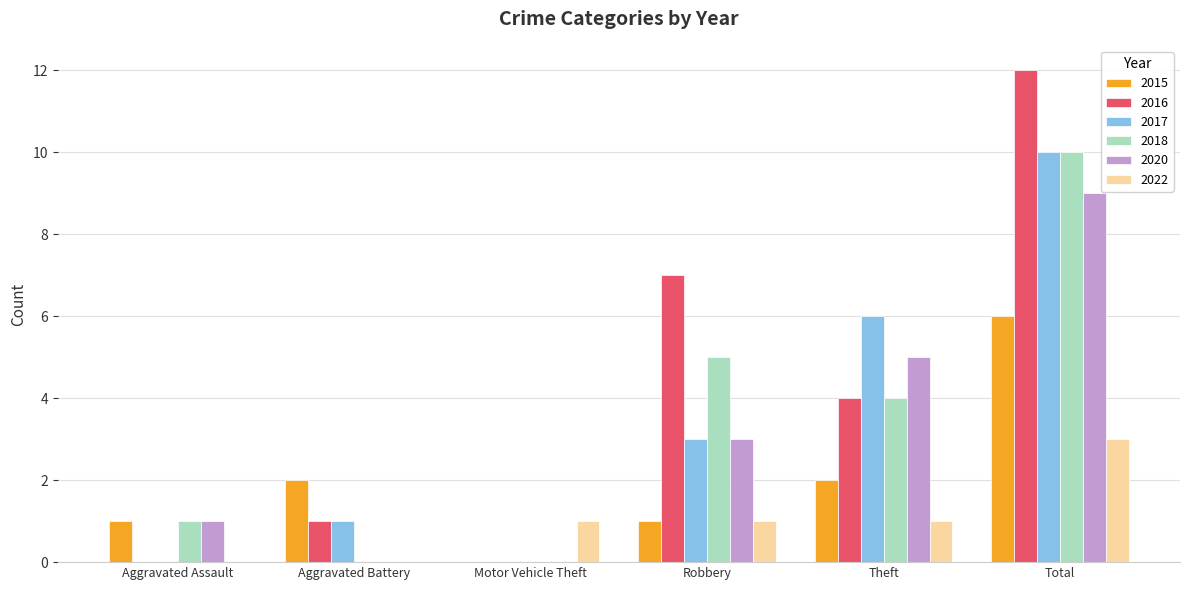

Is the value of 2017 at Theft greater than the value of 2016 at Aggravated Battery?

Yes